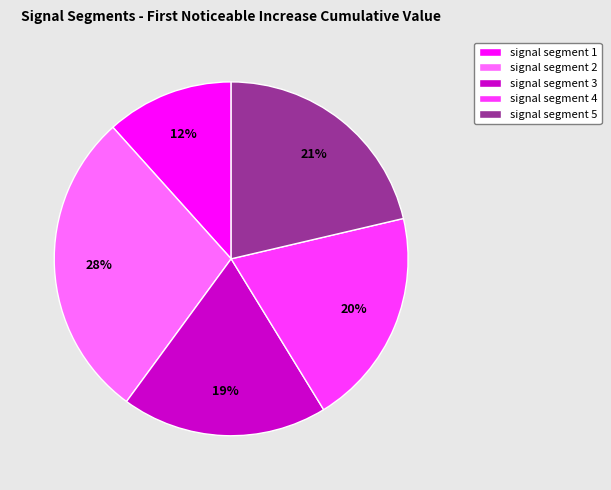

How many slices are in this pie chart?

5